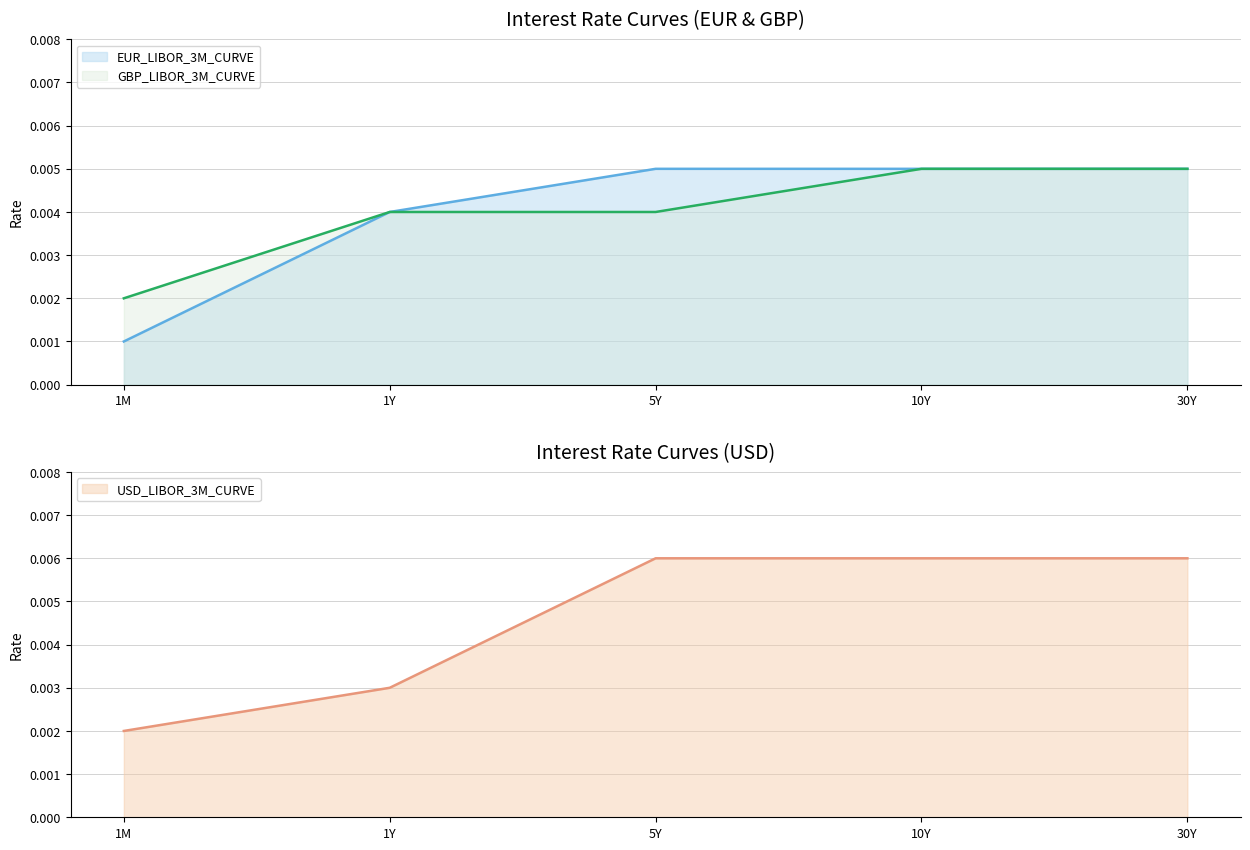

True or false: GBP_LIBOR_3M_CURVE has more than 2 interior local peaks.

False